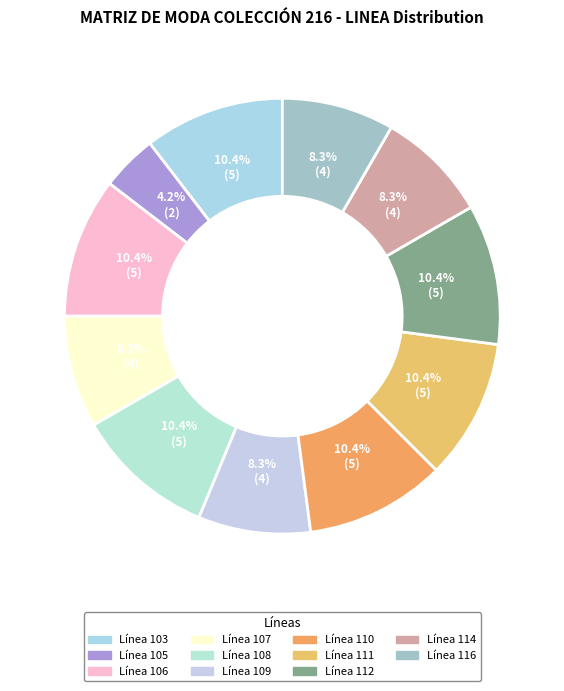

To the nearest percent, what is the difference between the largest and smallest slice percentages?

6%